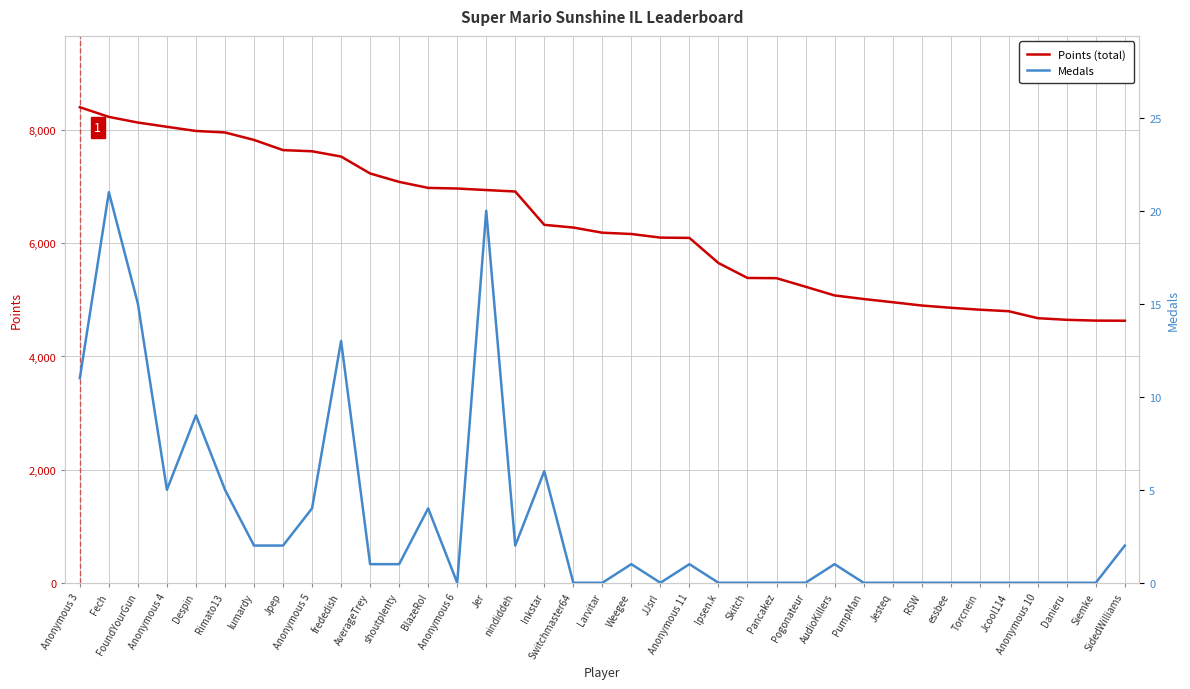

At Anonymous 3, list the series in order from smallest to largest.

Medals, Points (total)